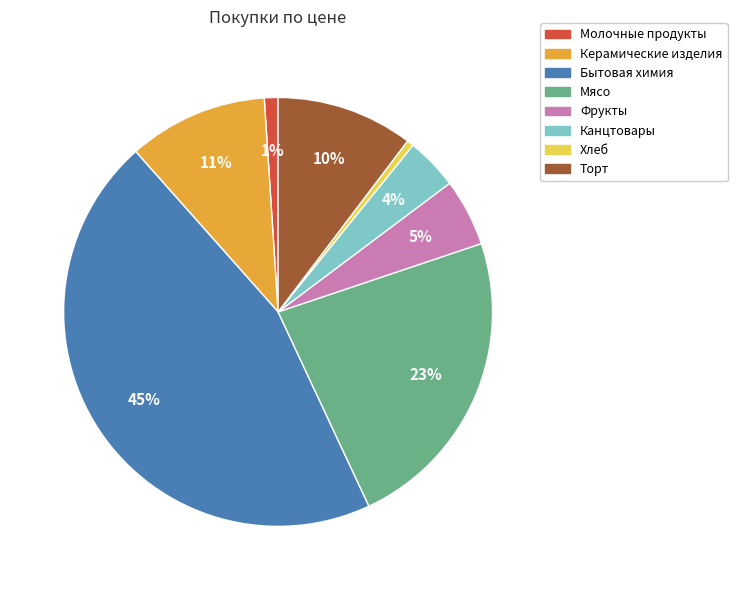

What is the largest slice in the pie chart?

Бытовая химия